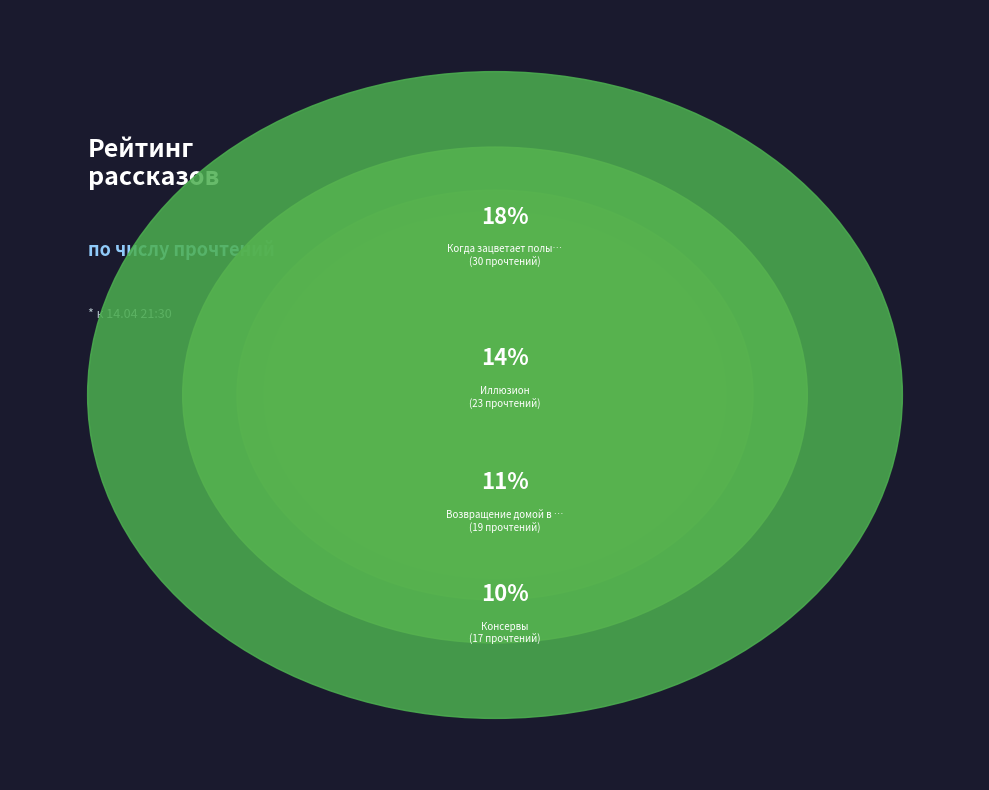

Combined, do Поющий дворецкий and Консервы account for over 50%?

No